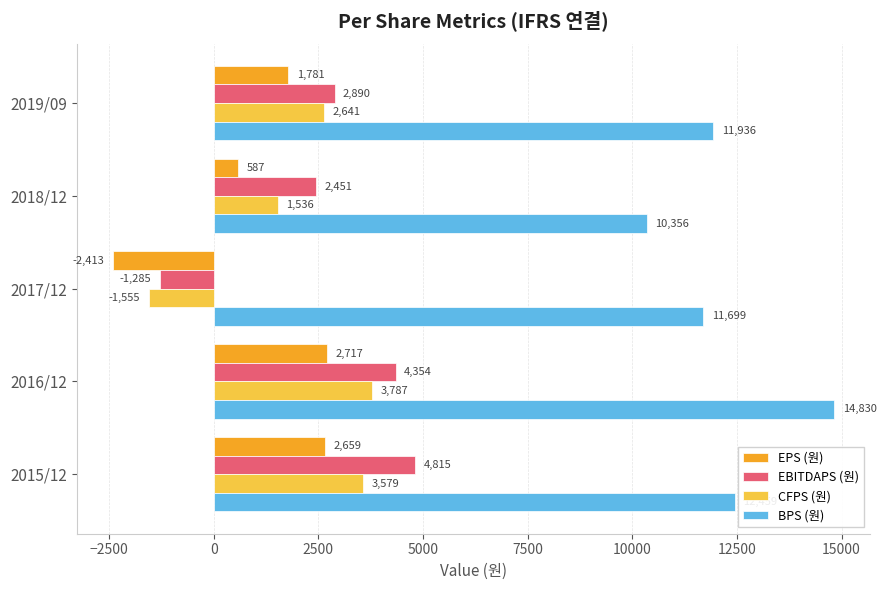

At which label is EBITDAPS (원) closest to 1765?

2018/12